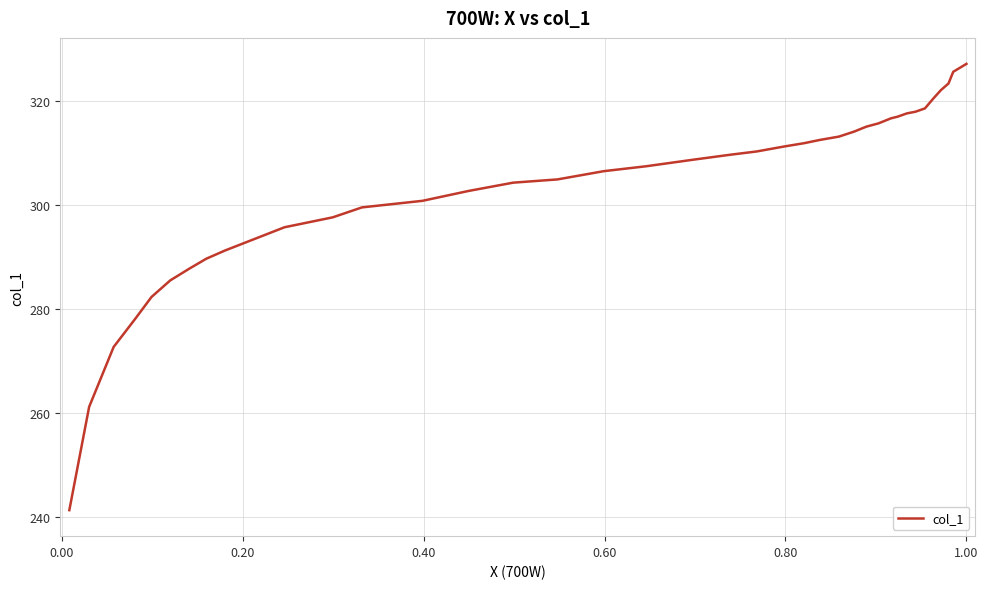

What is the greatest value displayed?

327.1